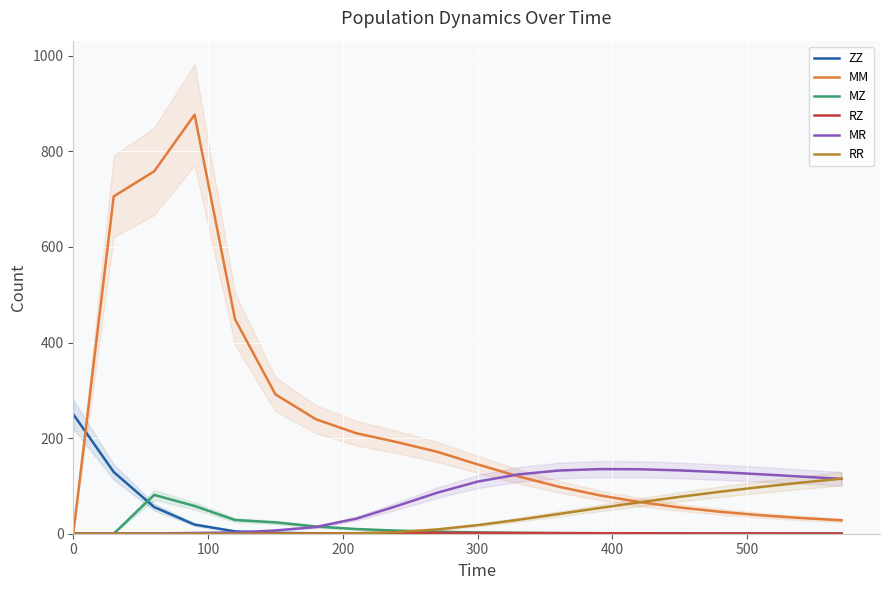

What is the highest value of the ZZ series?

250.0